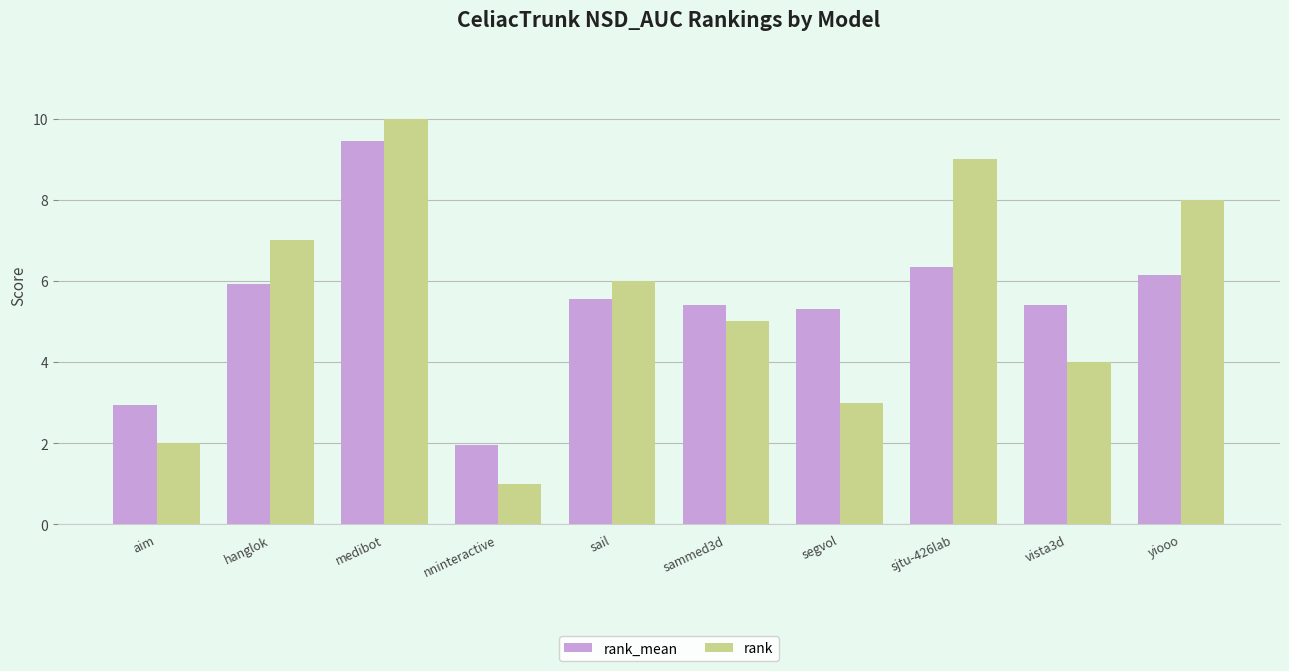

Rank the categories by rank value from highest to lowest.

medibot, sjtu-426lab, yiooo, hanglok, sail, sammed3d, vista3d, segvol, aim, nninteractive